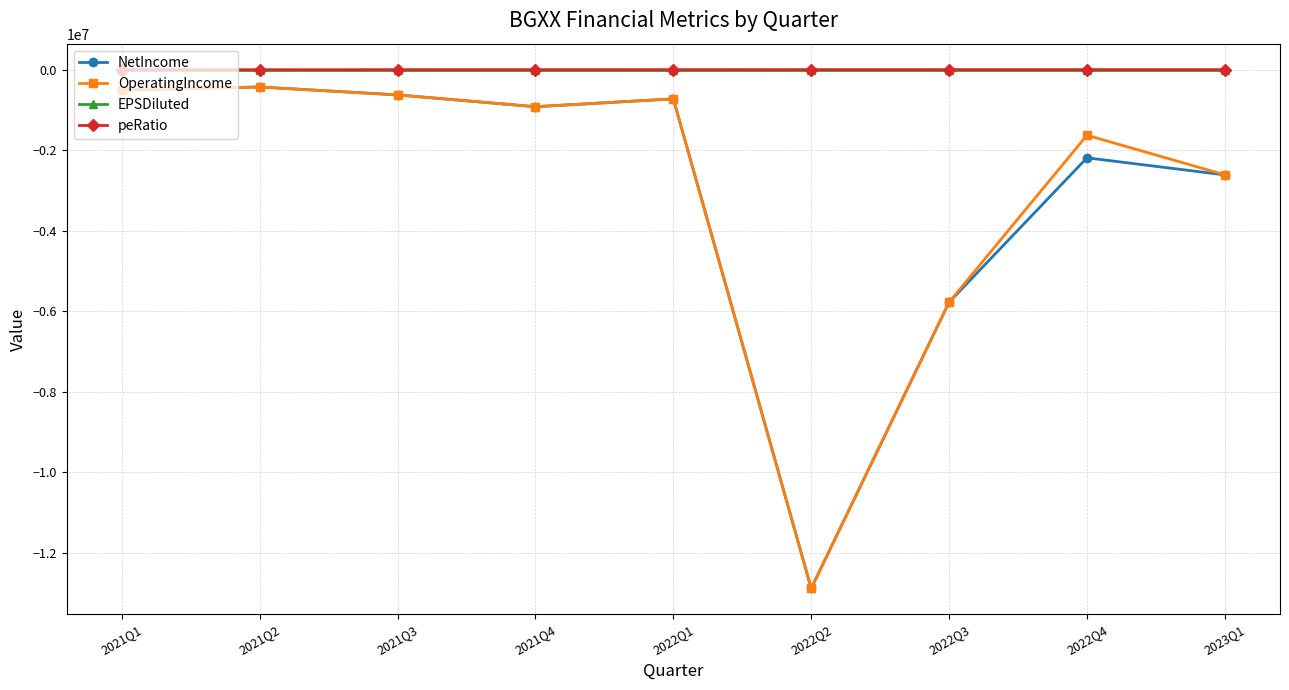

How many data points does each series have?

9